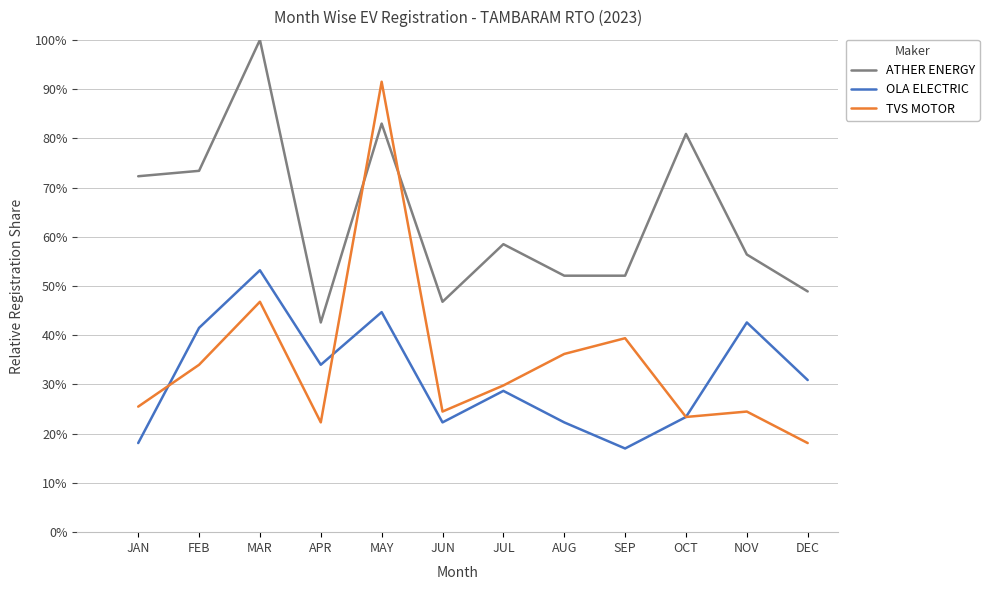

Which series has the largest range (max minus min)?

TVS MOTOR